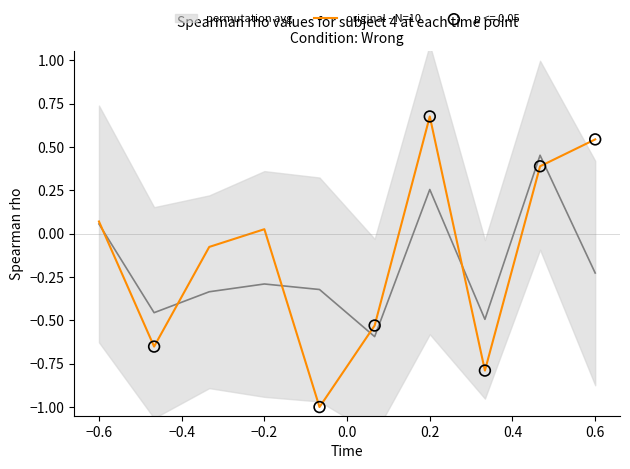

At which label does original - N=10 first exceed 0?

−0.6